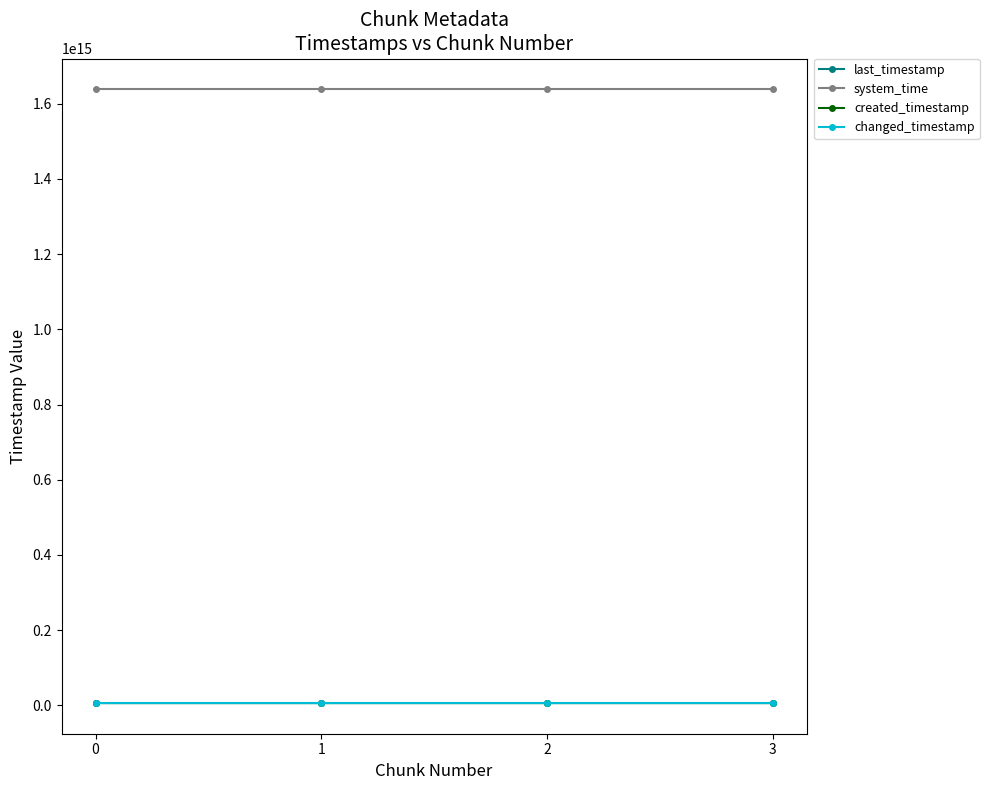

Reading left to right, transcribe all the data shown in this chart.

last_timestamp: 0=6259891654427	1=6260659764396	2=6261431197201	3=6261747348256
system_time: 0=1638742386961881	1=1638742395226354	2=1638742408067088	3=1638742420890822
created_timestamp: 0=6259342393237	1=6259922057069	2=6260692194108	3=6261461955542
changed_timestamp: 0=6259891654427	1=6260659764396	2=6261431197201	3=6261747348256